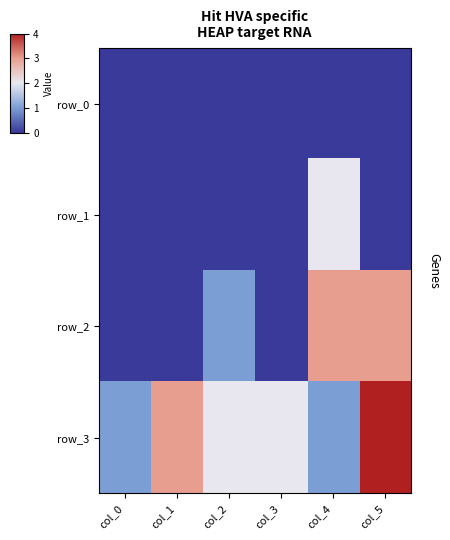

True or false: row_1 has a value of 1 at col_1.

False